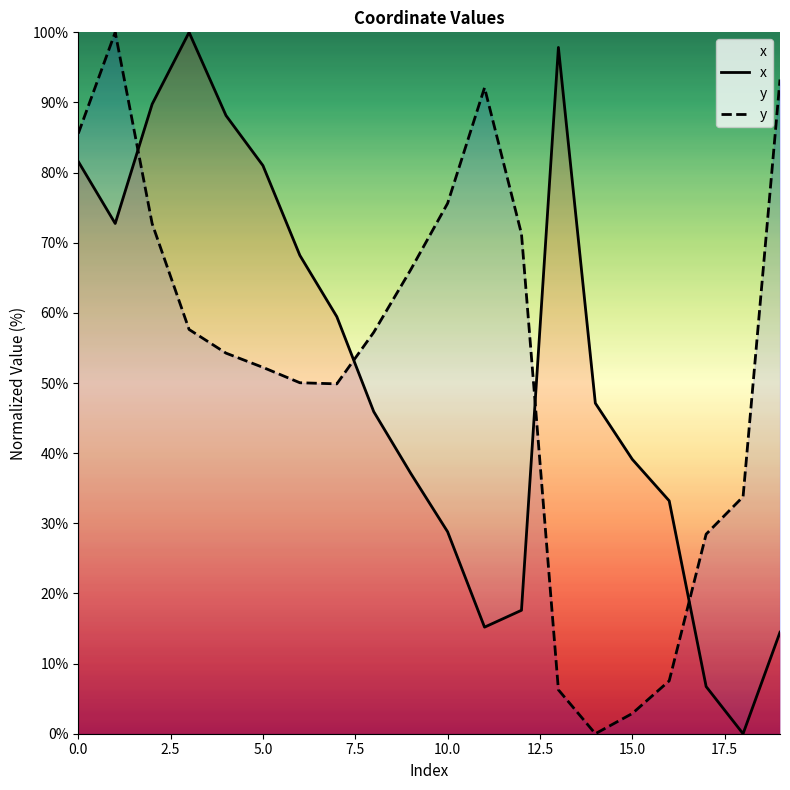

After their last crossing, which series has the higher values: y or x?

y